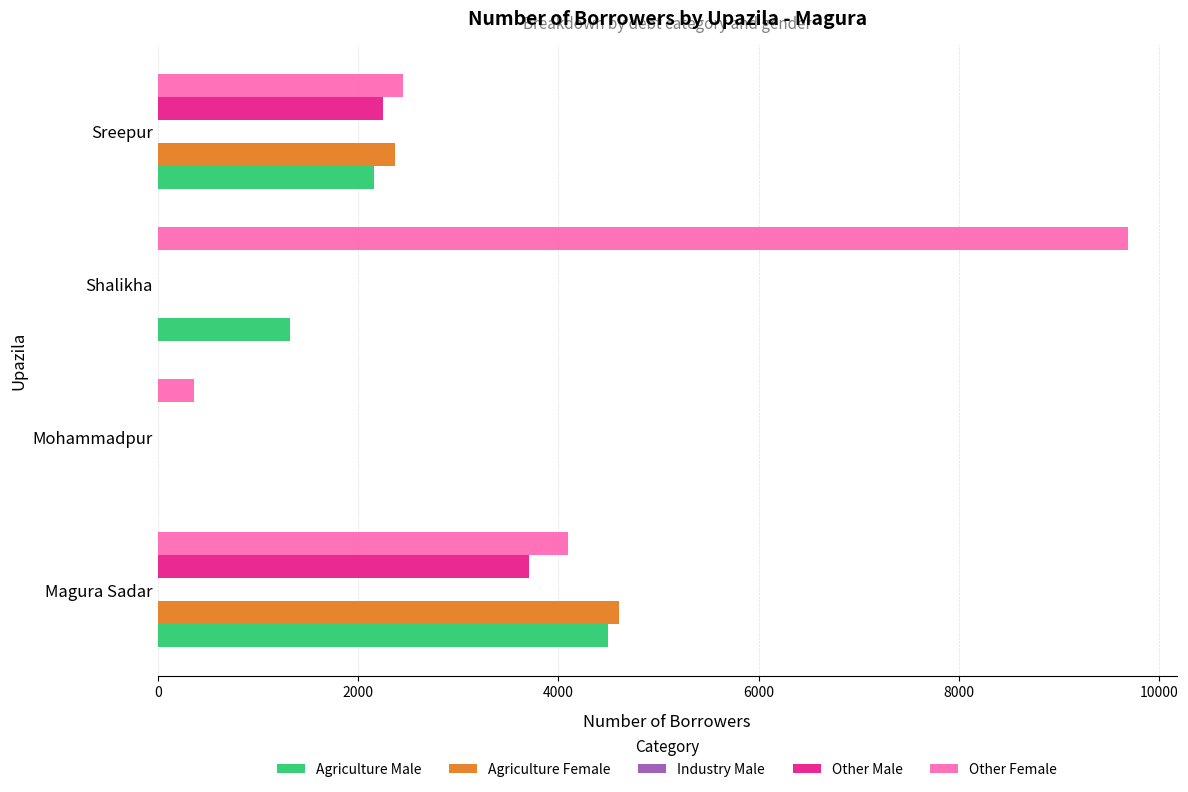

The Agriculture Male series shows 2073 at Shalikha. True or false?

False